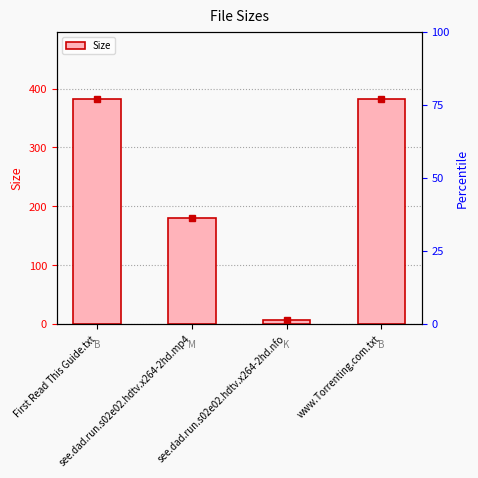

Does the chart contain any negative values?

No